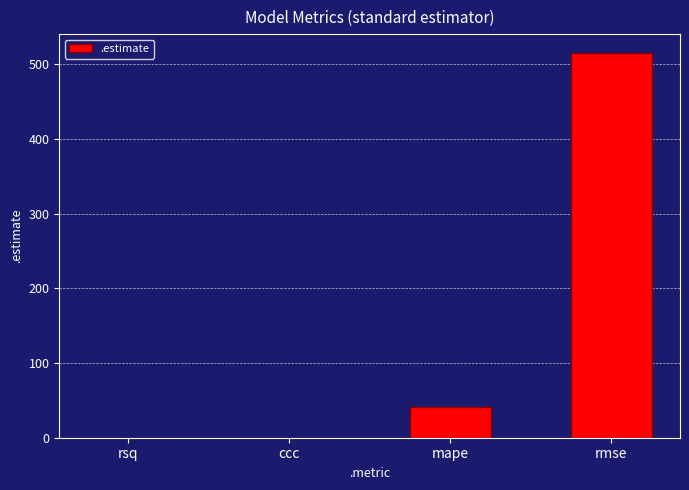

What is the greatest value displayed?

514.5